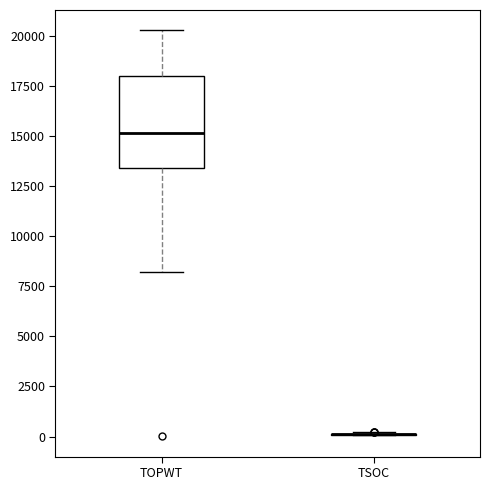

Reading left to right, read every box against the y-axis: the position of its median line, the range the box covers, and the ends of its whiskers. The values are not printed on the chart, so give them approximately, as read against the axis.

TOPWT: median 15000, box 13500 to 18000, whiskers 8000 to 20500
TSOC: box collapsed to a line at 0, whiskers 0 to 0